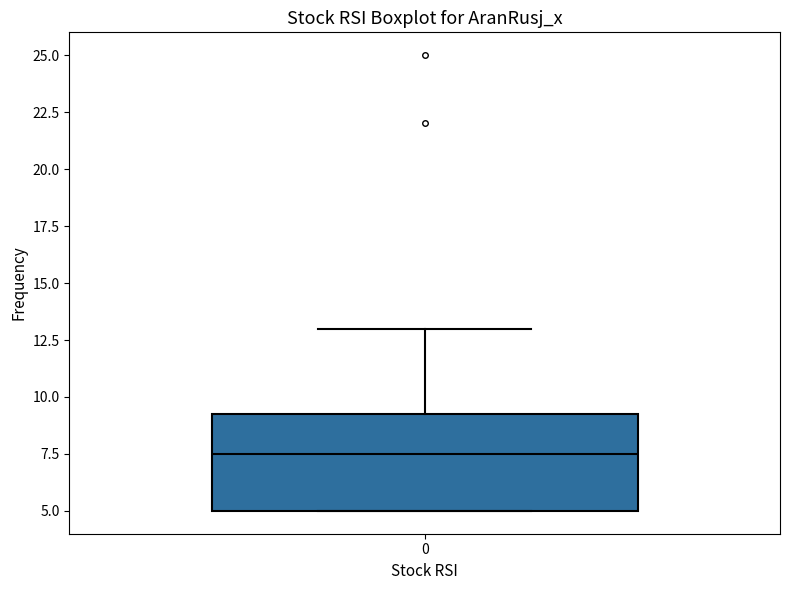

Read this box plot against the y-axis: the position of the median line, the range covered by the box, and the ends of both whiskers. The values are not printed on the chart, so give them approximately, as read against the axis.

median 7.5, box 5.0 to 9.5, whiskers 5.0 to 13.0